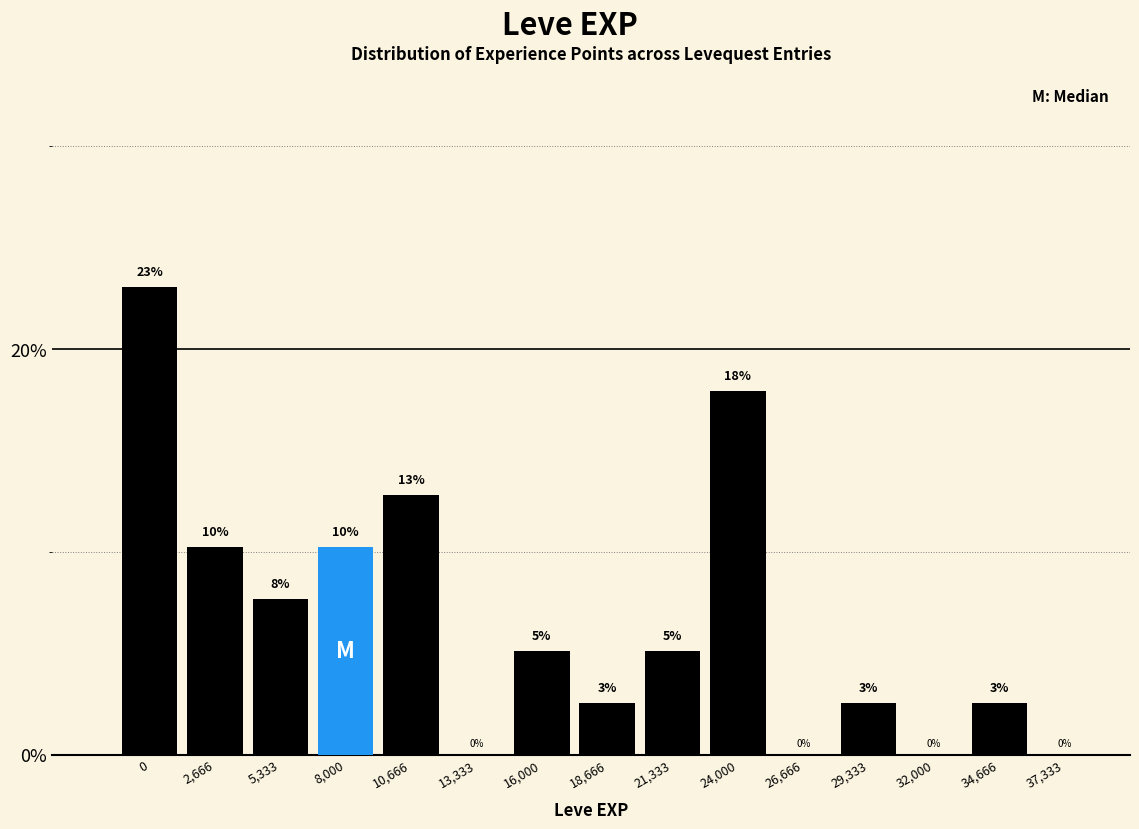

Are the bars horizontal?

No